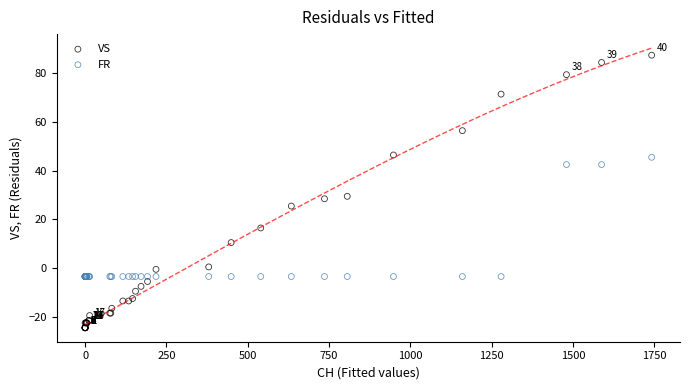

Which series reaches the minimum Y coordinate?

VS